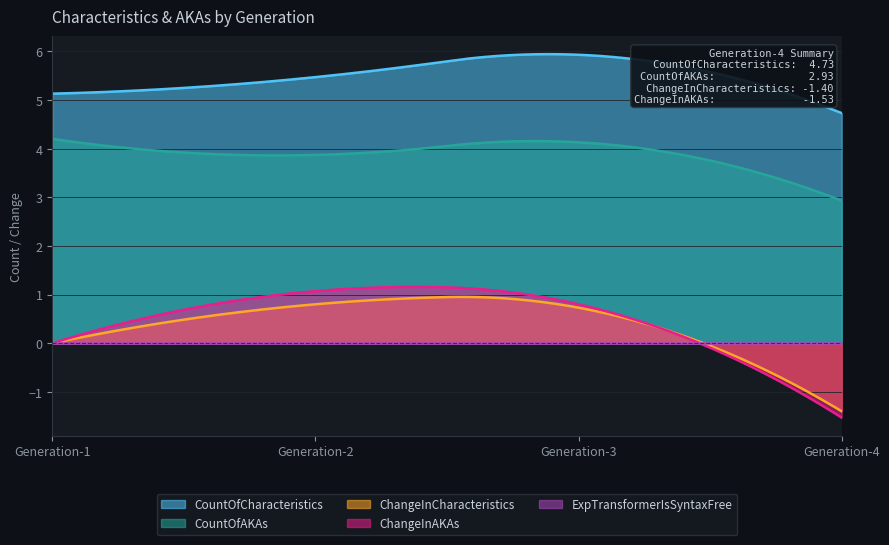

At which category does the chart reach its peak across all series?

Generation-3